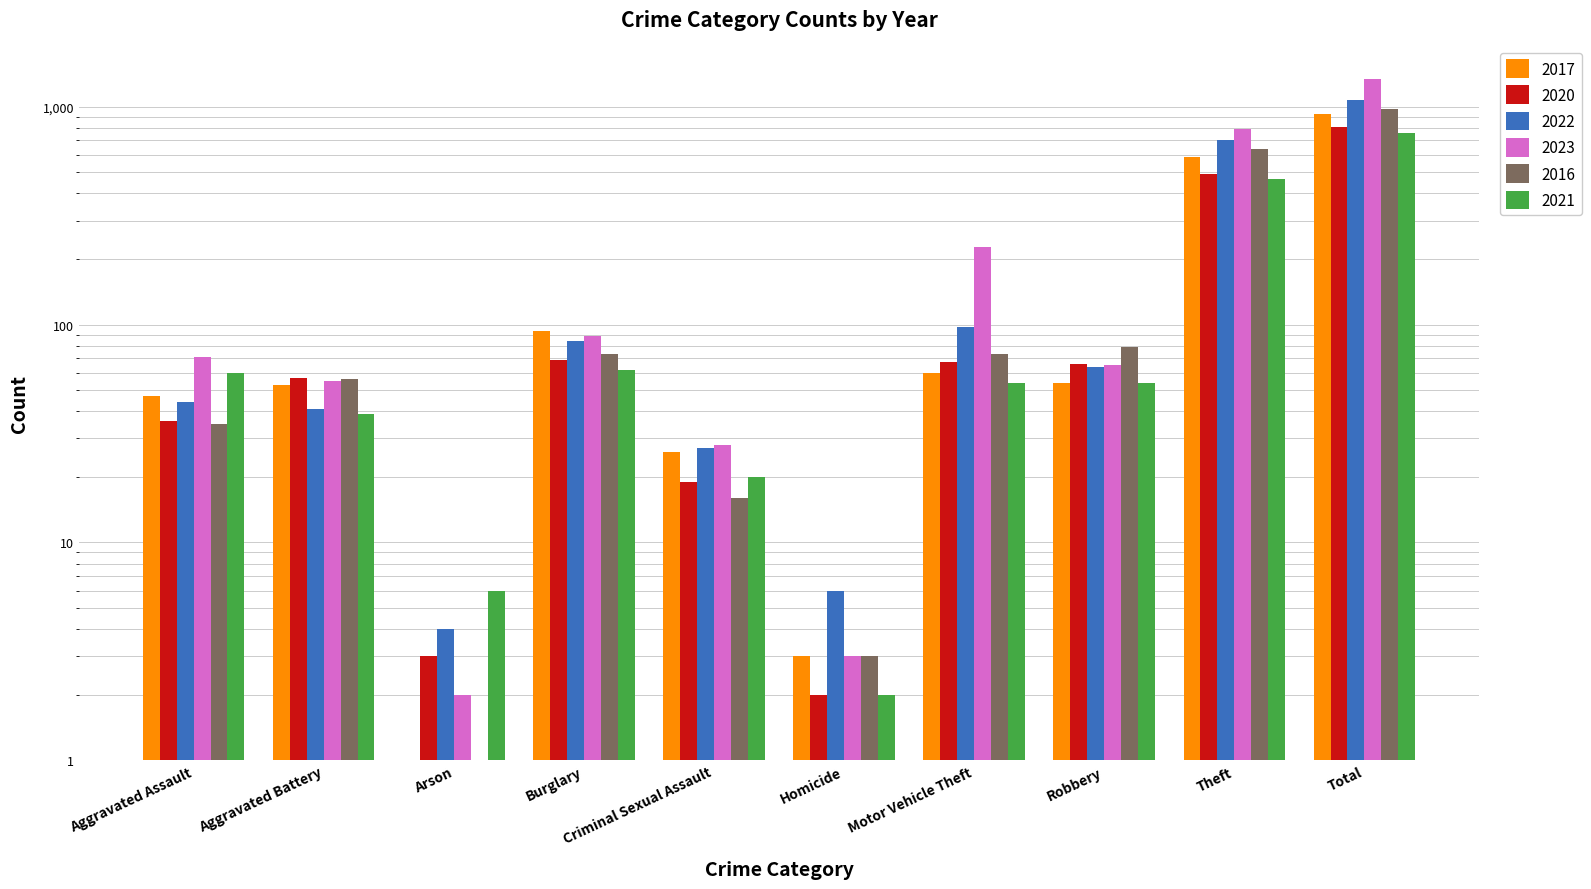

What is the approximate value of 2023 at Aggravated Battery?

55